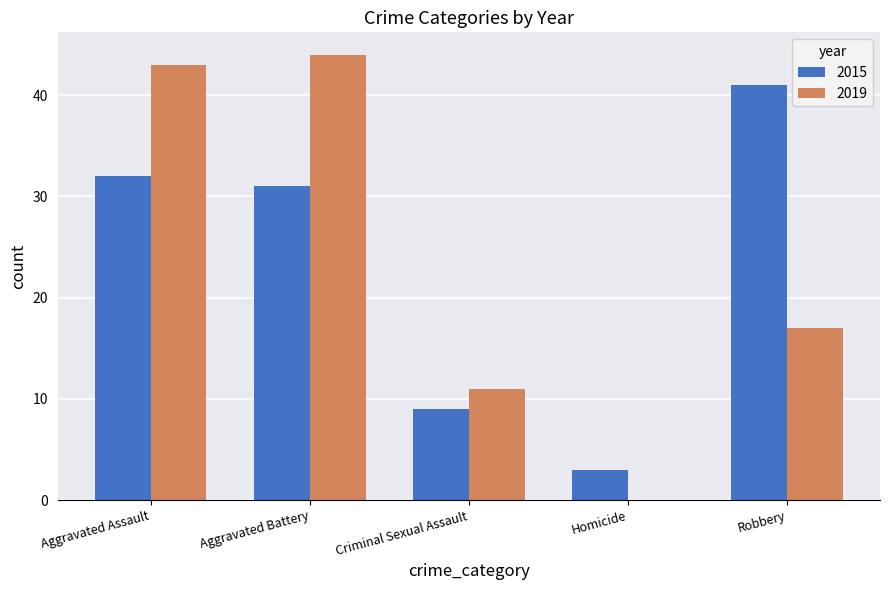

The value of 2019 at Robbery is 17. True or false?

True